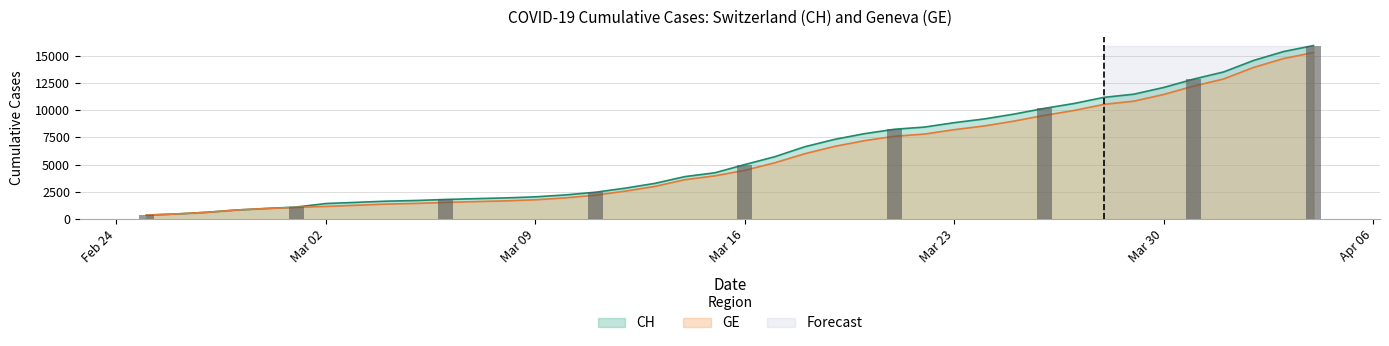

What is the minimum value for CH?

375